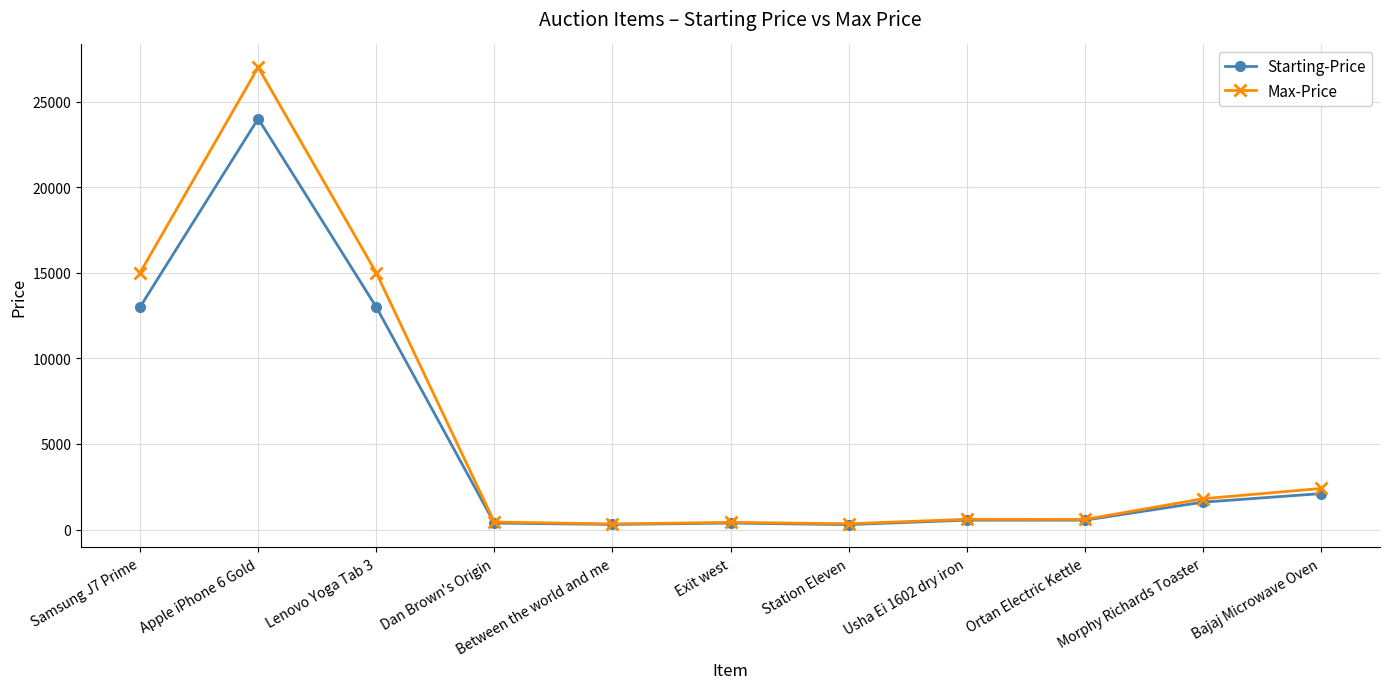

Between Lenovo Yoga Tab 3 and Dan Brown's Origin, which series saw the biggest shift?

Max-Price